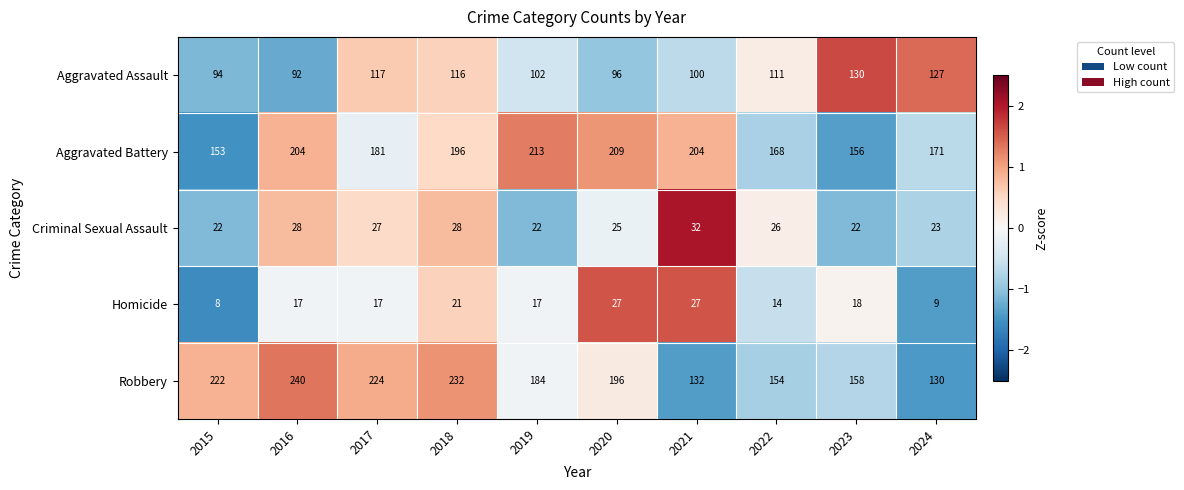

Count the number of data series in this chart.

5